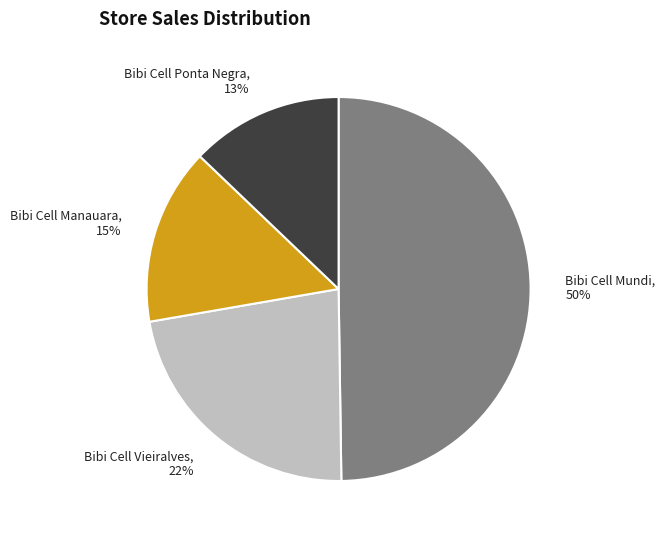

Is the sum of Bibi Cell Vieiralves and Bibi Cell Manauara greater than half?

No